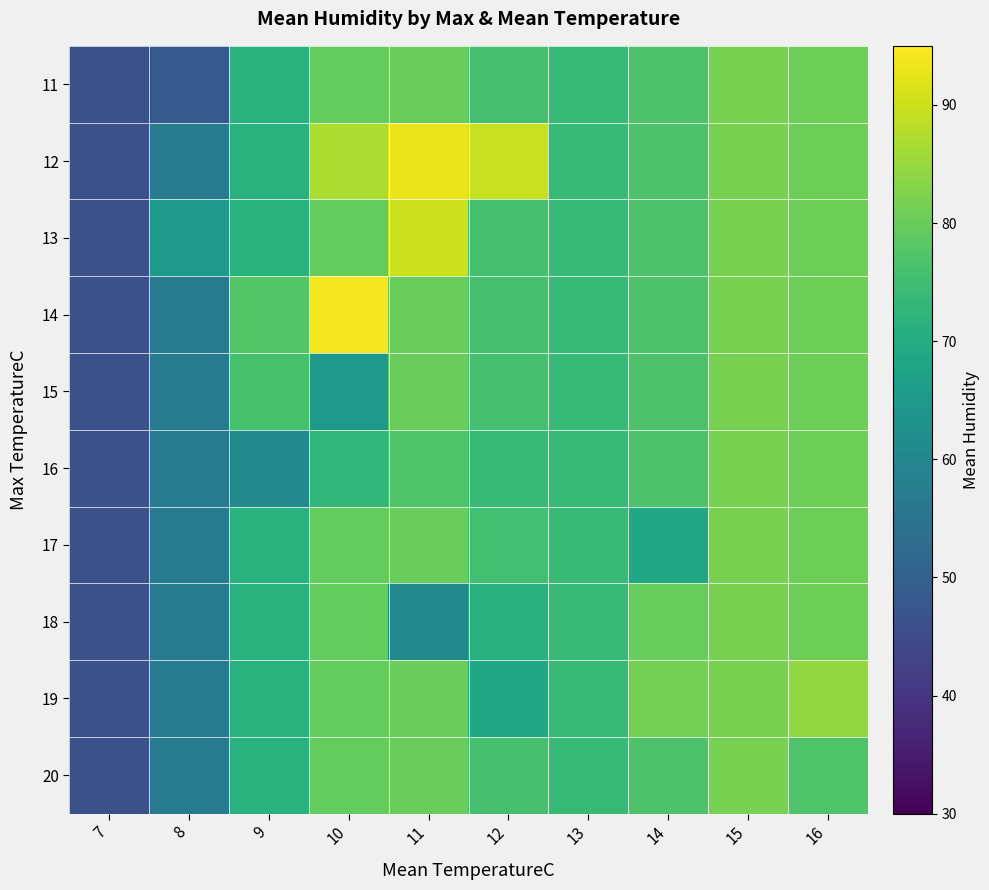

What is the maximum value shown in the chart?

94.0